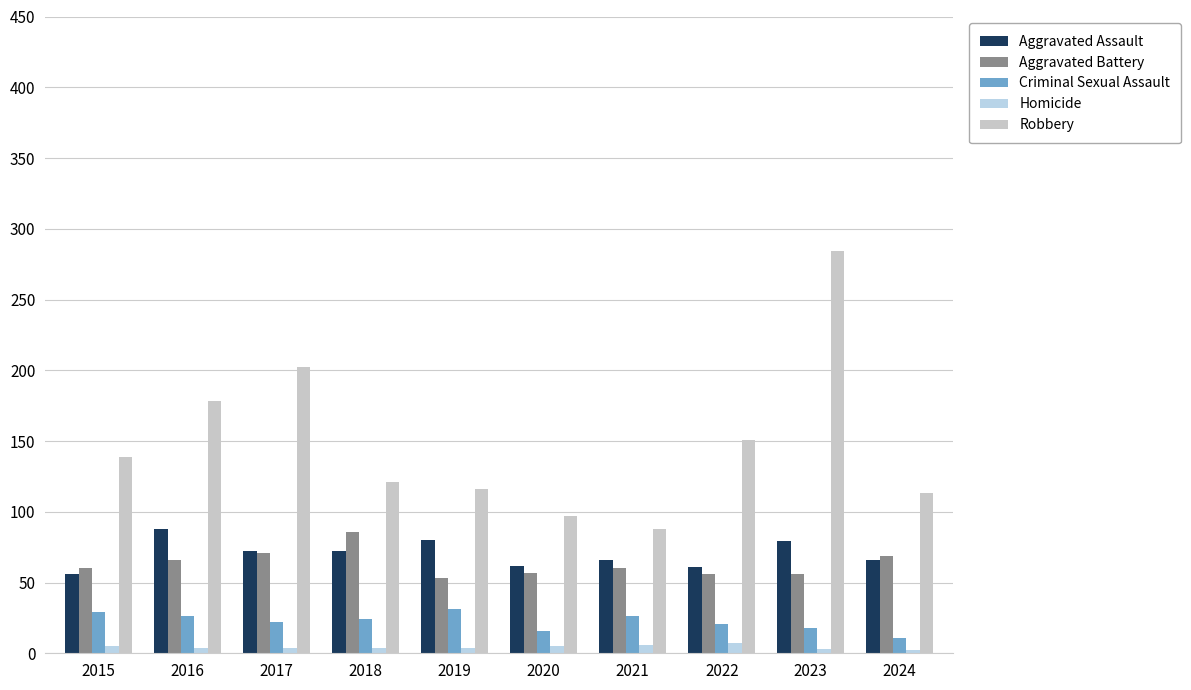

True or false: Aggravated Assault has a value of 66 at 2024.

True